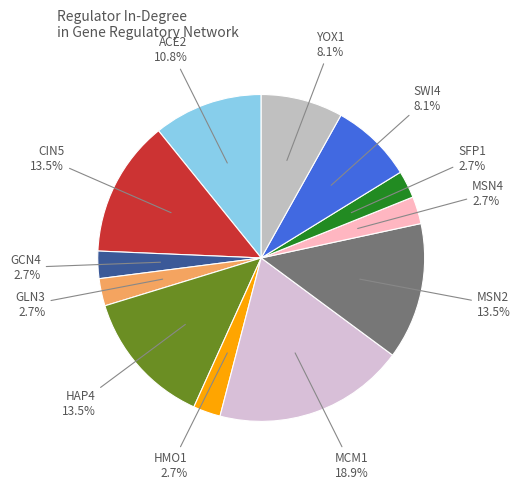

Which slice is the largest?

MCM1